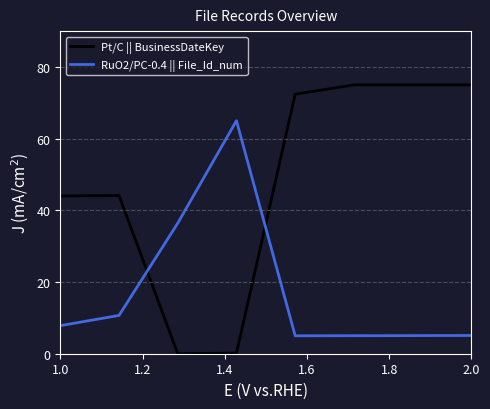

Which series has the widest spread of values?

Pt/C || BusinessDateKey